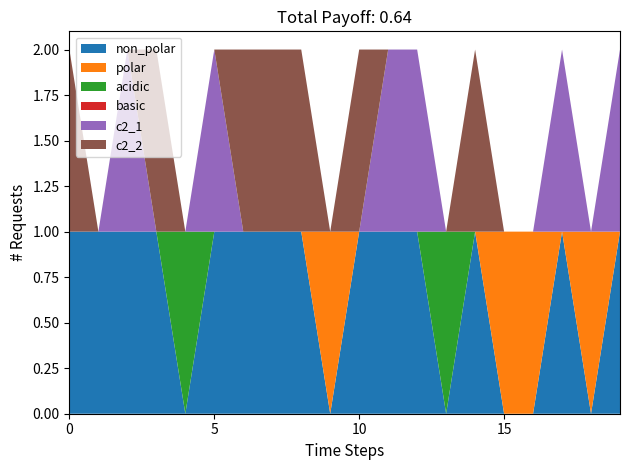

Reading left to right, what are all the values shown in this chart?

non_polar: A20=1	A24=1	A26=1	A32=1	A33=0	A34=1	A35=1	A36=1	A37=1	A38=0	A41=1	A42=1	A43=1	A44=0	A45=1	A46=0	A54=0	A55=1	A56=0	A57=1
polar: A20=0	A24=0	A26=0	A32=0	A33=0	A34=0	A35=0	A36=0	A37=0	A38=1	A41=0	A42=0	A43=0	A44=0	A45=0	A46=1	A54=1	A55=0	A56=1	A57=0
acidic: A20=0	A24=0	A26=0	A32=0	A33=1	A34=0	A35=0	A36=0	A37=0	A38=0	A41=0	A42=0	A43=0	A44=1	A45=0	A46=0	A54=0	A55=0	A56=0	A57=0
basic: A20=0	A24=0	A26=0	A32=0	A33=0	A34=0	A35=0	A36=0	A37=0	A38=0	A41=0	A42=0	A43=0	A44=0	A45=0	A46=0	A54=0	A55=0	A56=0	A57=0
c2_1: A20=0	A24=0	A26=1	A32=0	A33=0	A34=1	A35=0	A36=0	A37=0	A38=0	A41=0	A42=1	A43=1	A44=0	A45=0	A46=0	A54=0	A55=1	A56=0	A57=1
c2_2: A20=1	A24=0	A26=0	A32=1	A33=0	A34=0	A35=1	A36=1	A37=1	A38=0	A41=1	A42=0	A43=0	A44=0	A45=1	A46=0	A54=0	A55=0	A56=0	A57=0